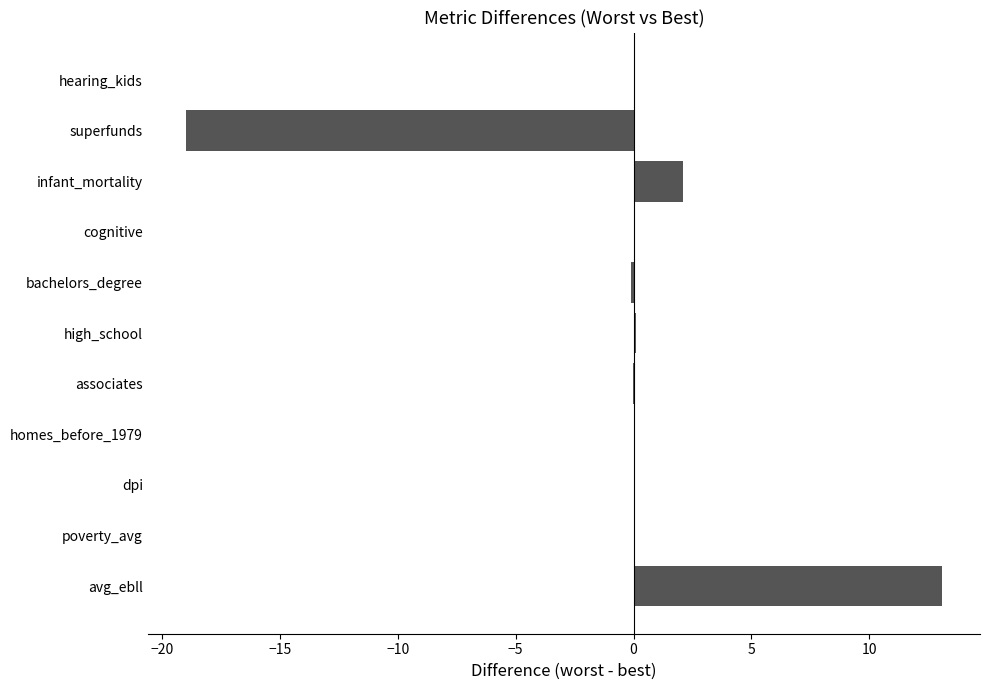

What is the maximum value shown in the chart?

13.1